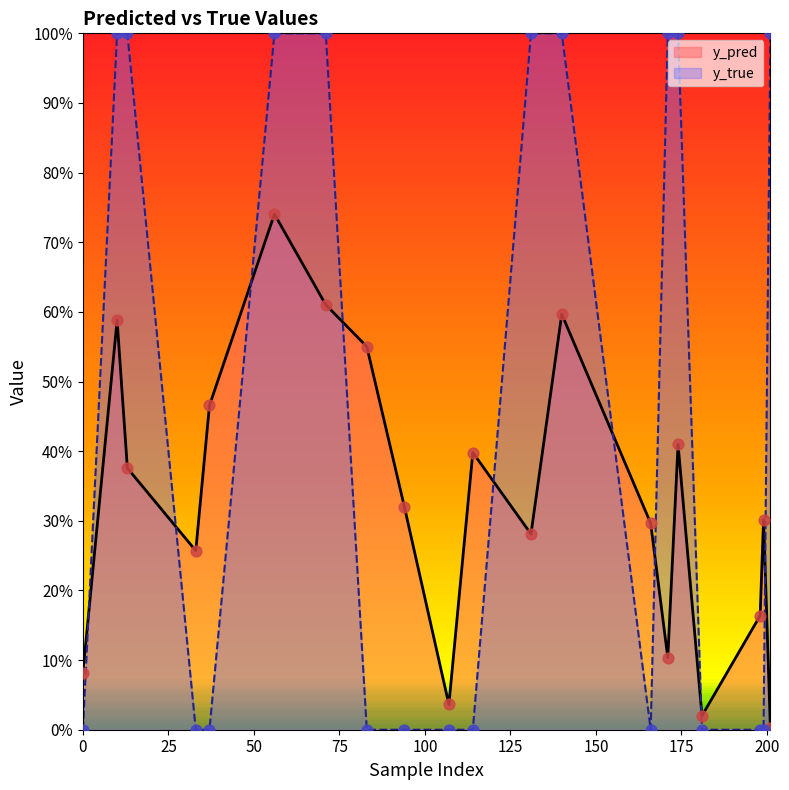

Which series reaches the maximum Y coordinate?

y_true